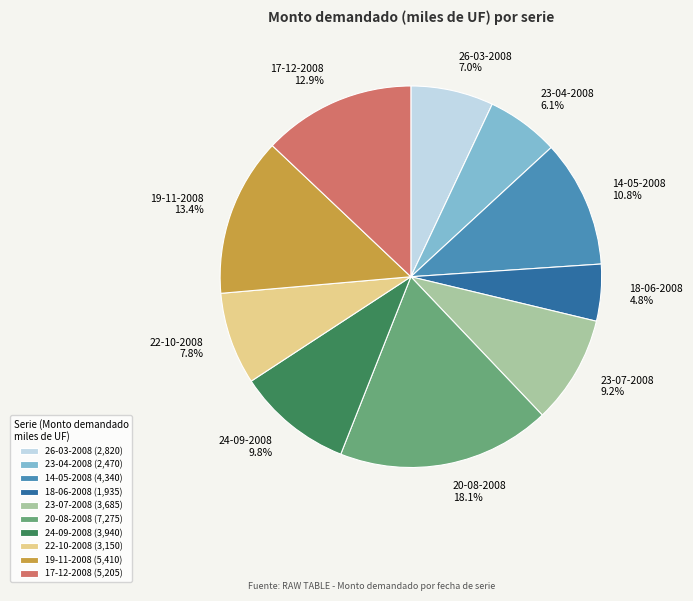

How many segments does this pie chart have?

10